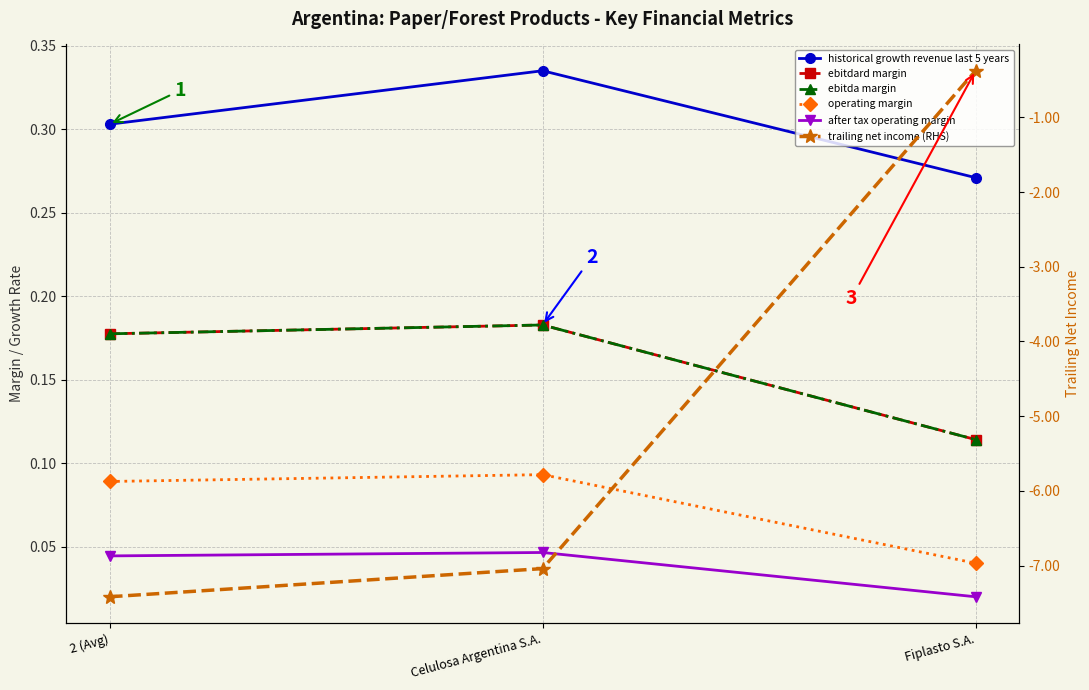

What are all the series names shown in the legend?

historical growth revenue last 5 years, ebitdard margin, ebitda margin, operating margin, after tax operating margin, trailing net income (RHS)